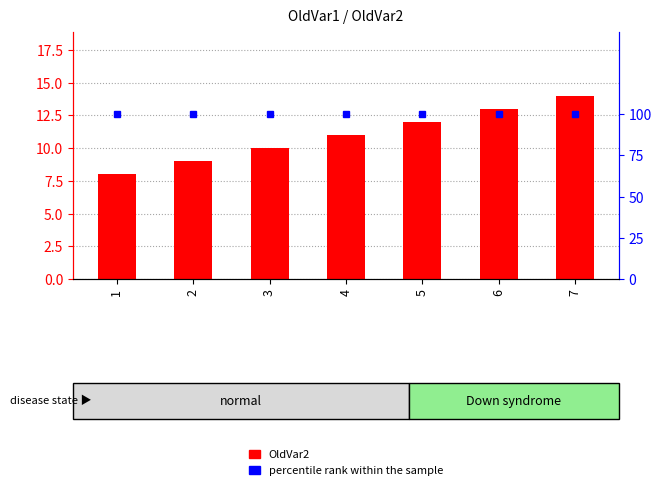

How many values are between 9 and 13?

5